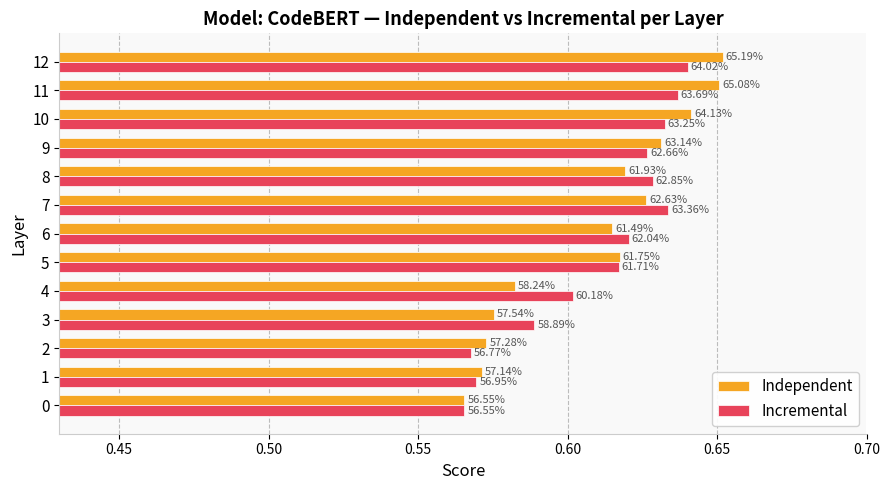

Rank the series at 7 from lowest to highest value.

Independent, Incremental